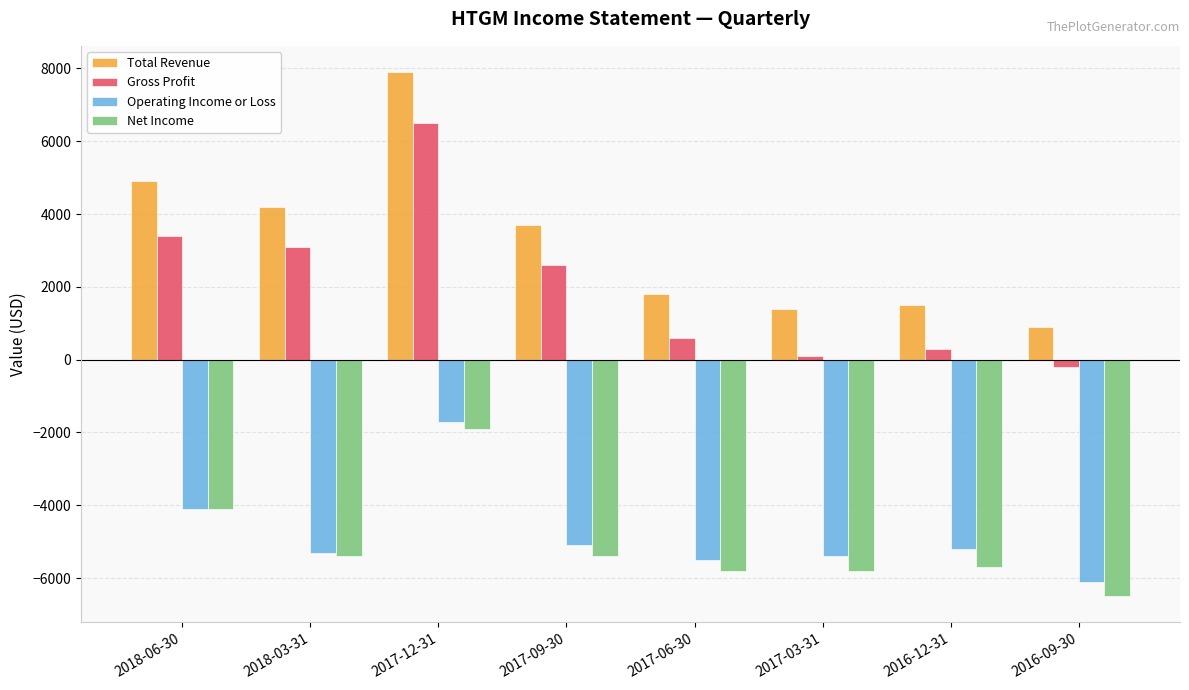

Reading left to right, list all the values displayed in this chart.

Total Revenue: 4900	4200	7900	3700	1800	1400	1500	900
Gross Profit: 3400	3100	6500	2600	600	100	300	-200
Operating Income or Loss: -4100	-5300	-1700	-5100	-5500	-5400	-5200	-6100
Net Income: -4100	-5400	-1900	-5400	-5800	-5800	-5700	-6500